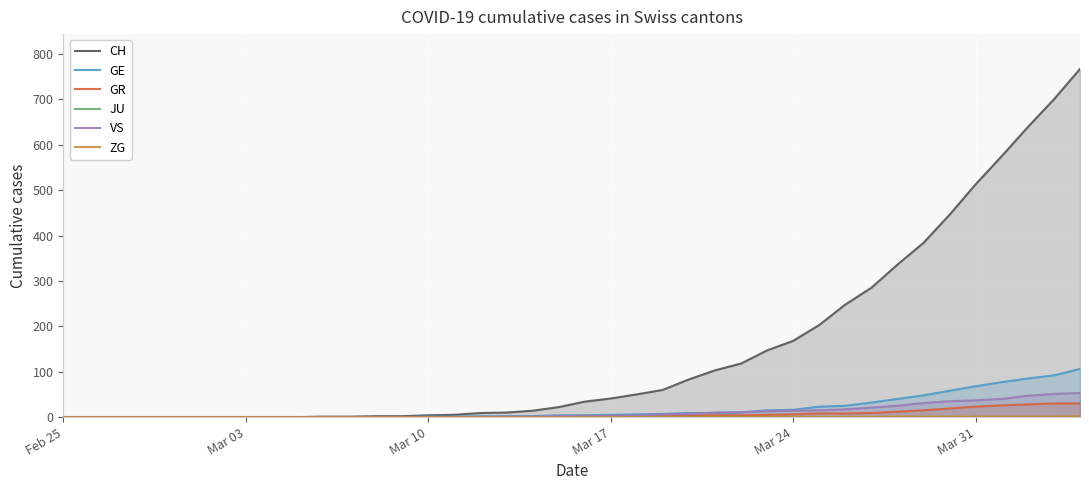

At how many categories does at least one series exceed 121?

13